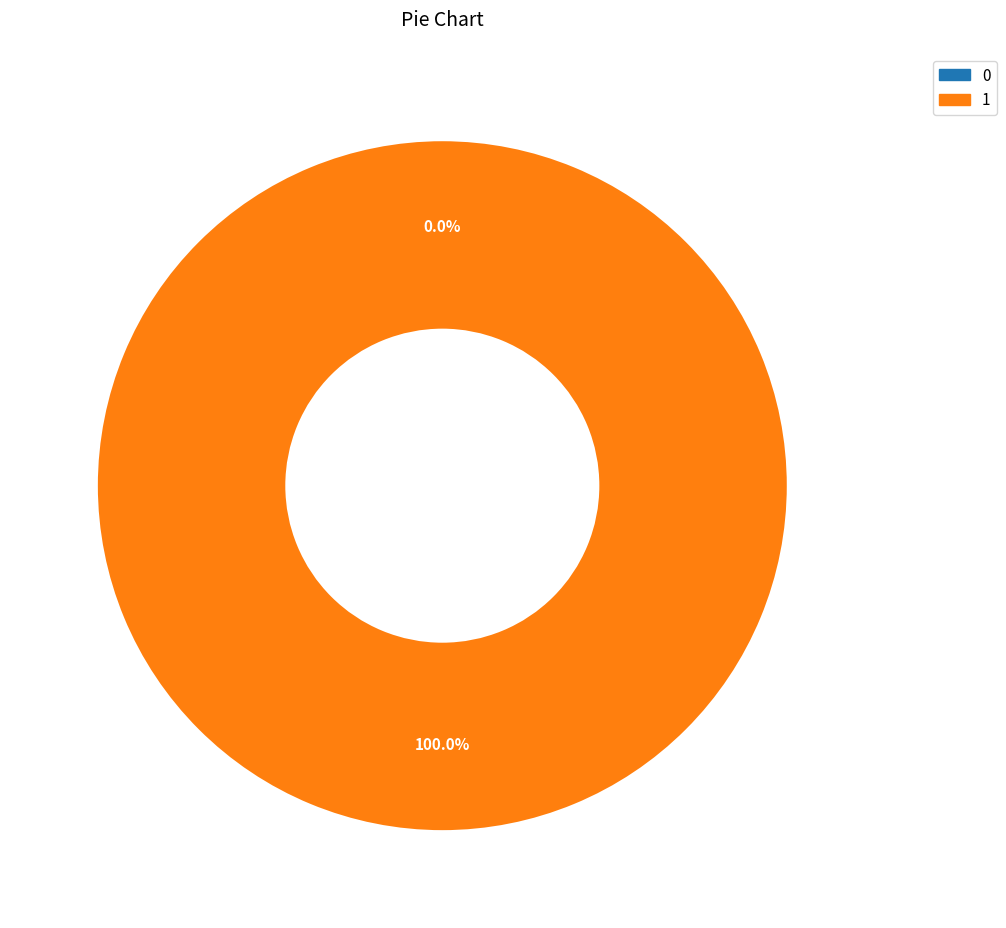

How many slices are in this pie chart?

2